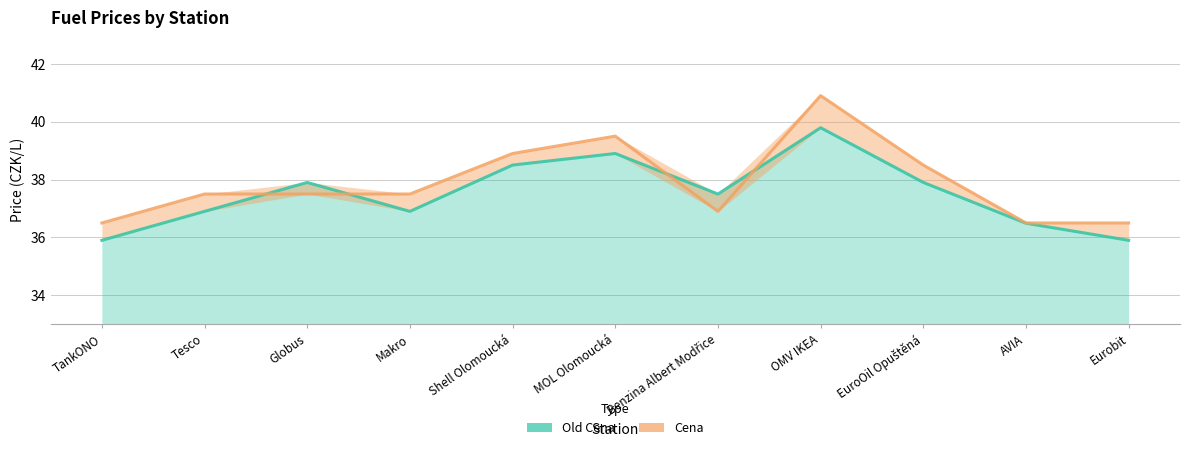

What is the total value across all series at Benzina Albert Modřice?

74.4